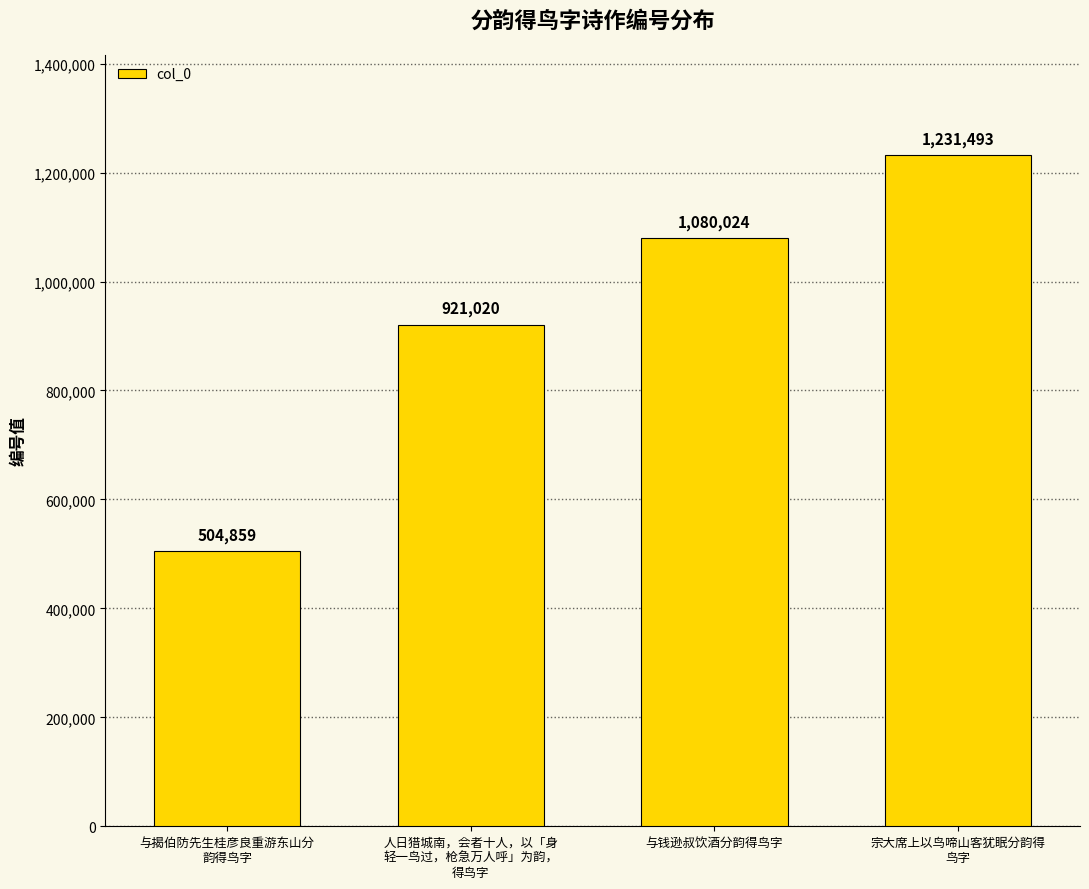

What is the change in value from 与揭伯防先生桂彦良重游东山分
韵得鸟字 to 人日猎城南，会者十人，以「身
轻一鸟过，枪急万人呼」为韵，
得鸟字?

+416161